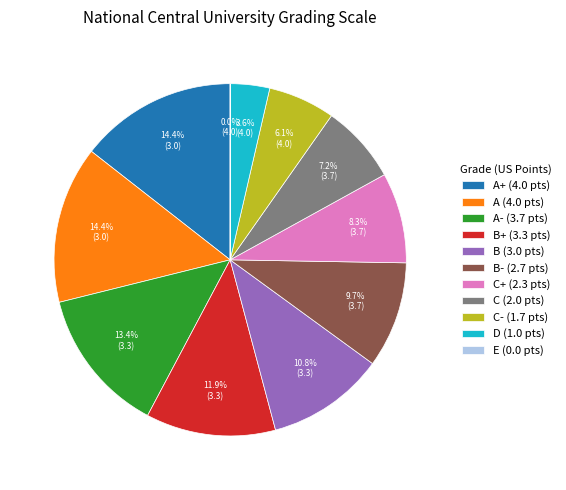

Does any single category account for the majority?

No